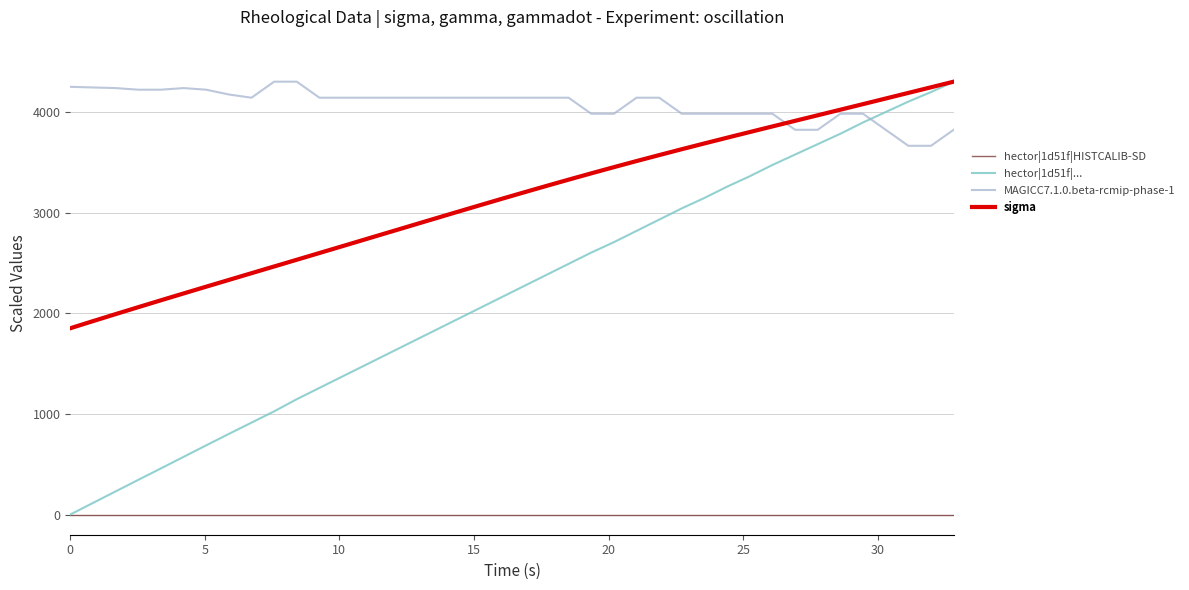

Rank the series by their average value, from highest to lowest.

MAGICC7.1.0.beta-rcmip-phase-1, sigma, hector|1d51f|..., hector|1d51f|HISTCALIB-SD